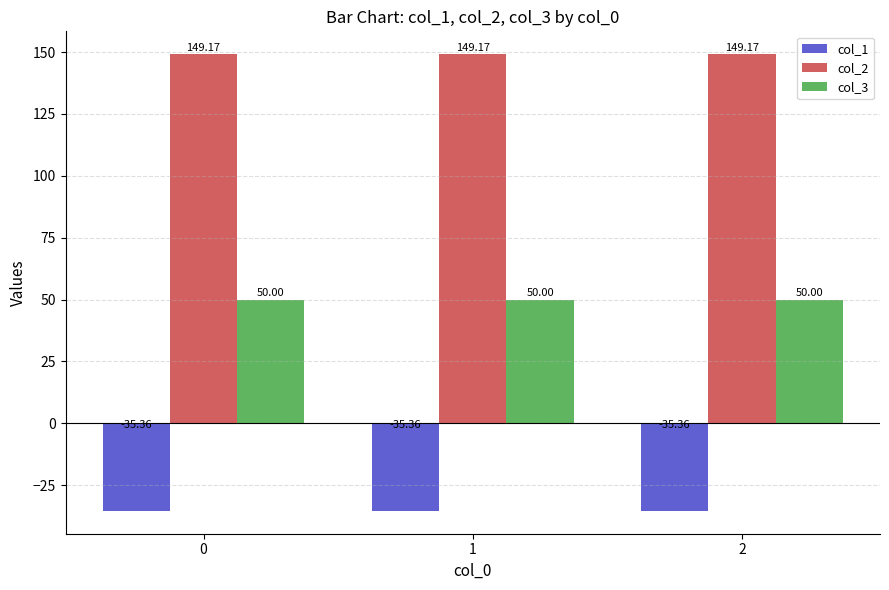

What is the value of the col_2 bar at the 1st from the left?

149.2